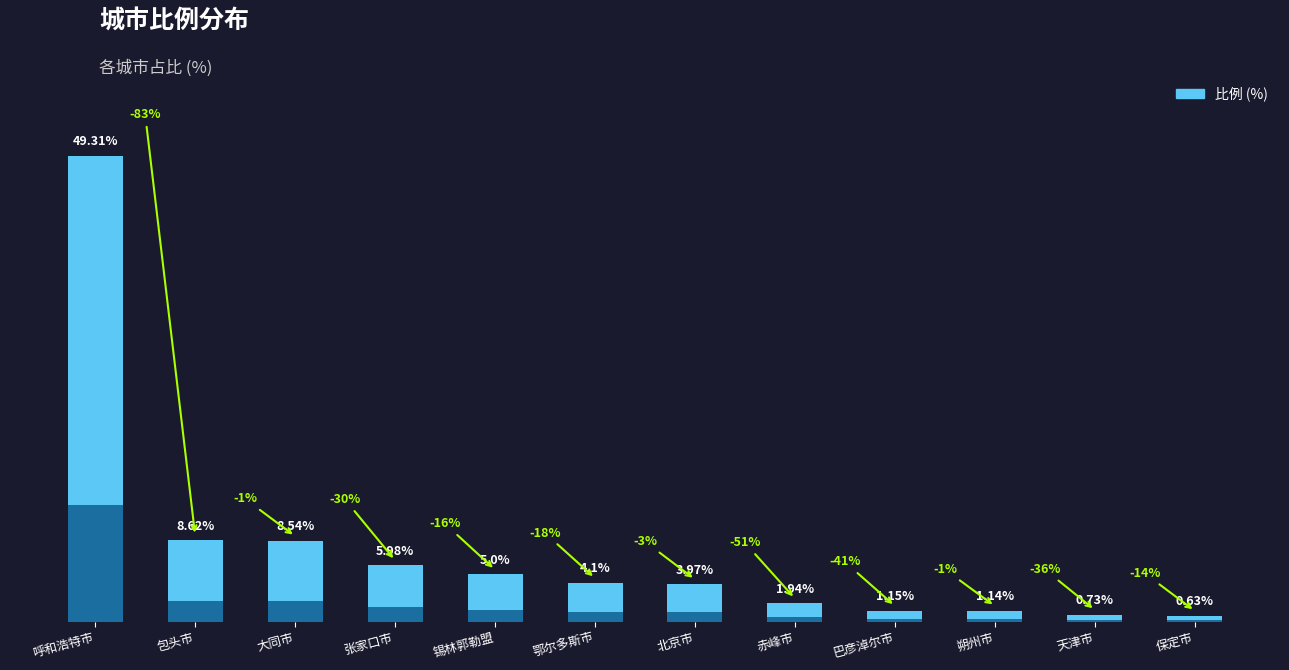

What is the label of the 3rd bar from the right?

朔州市